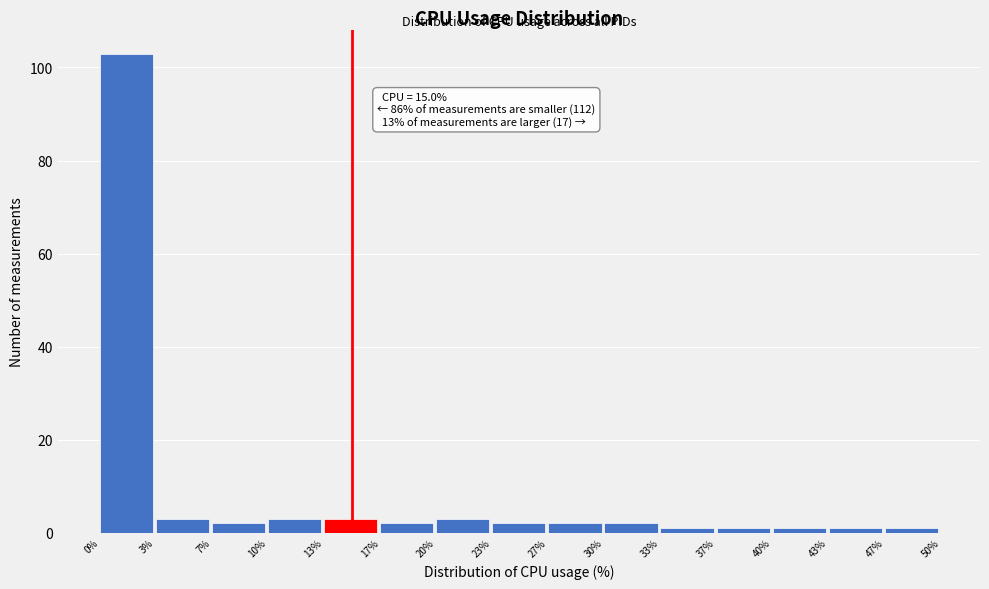

Which range on the x-axis has the tallest bar?

0% to 3%